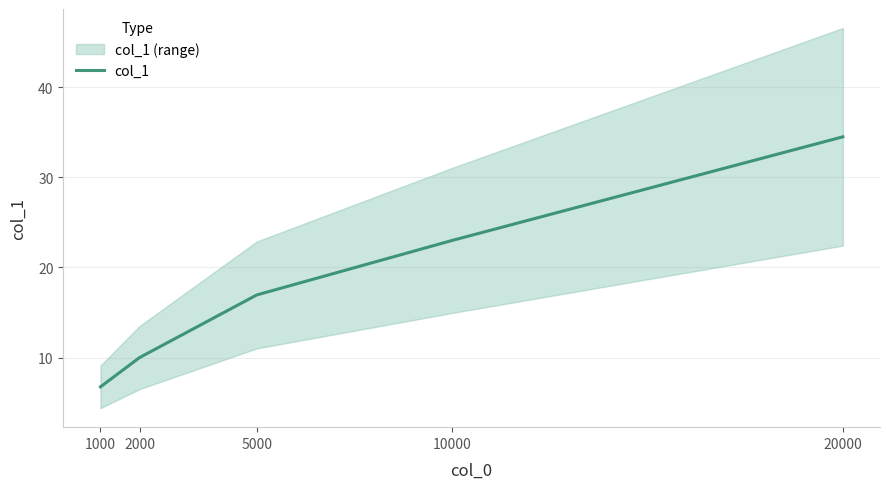

Reading left to right, what are all the values shown in this chart?

1000=6.8	2000=10.0	5000=16.9	10000=23.0	20000=34.5